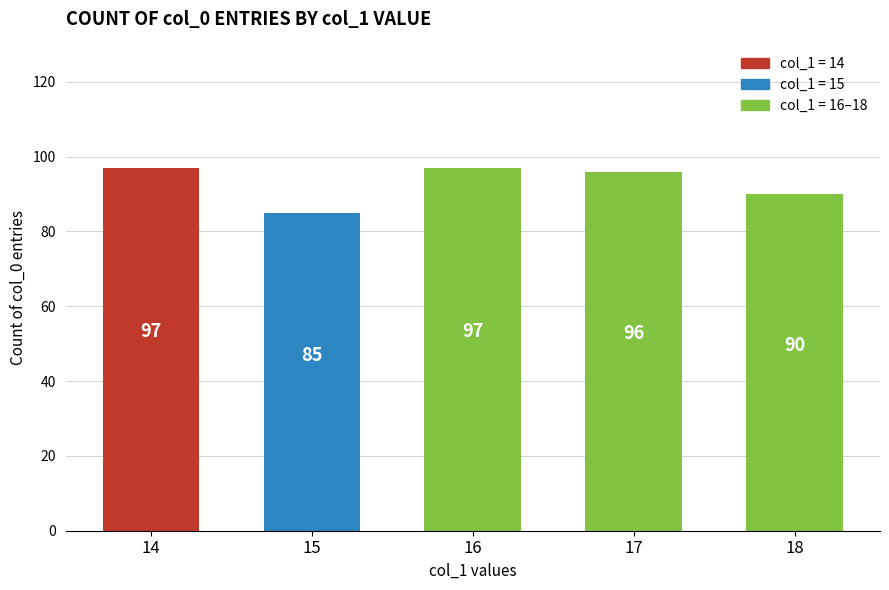

Reading left to right, list all the values displayed in this chart.

97	85	97	96	90